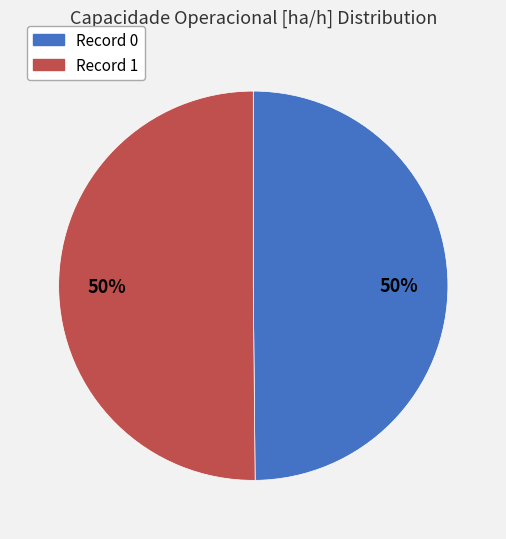

To the nearest percent, what is the average slice percentage?

50%